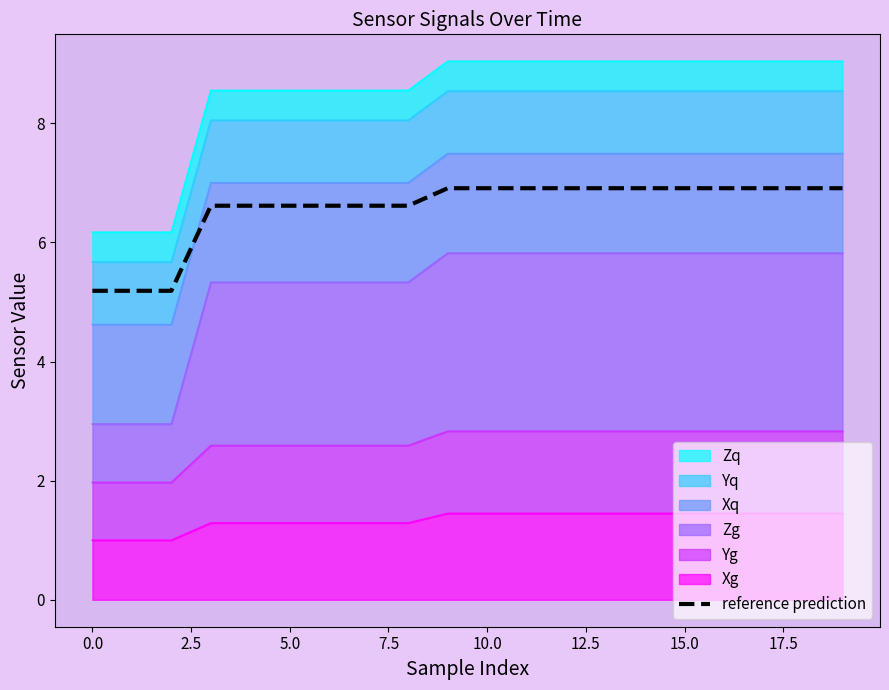

The value of reference prediction at 10.0 is 6.9. True or false?

True